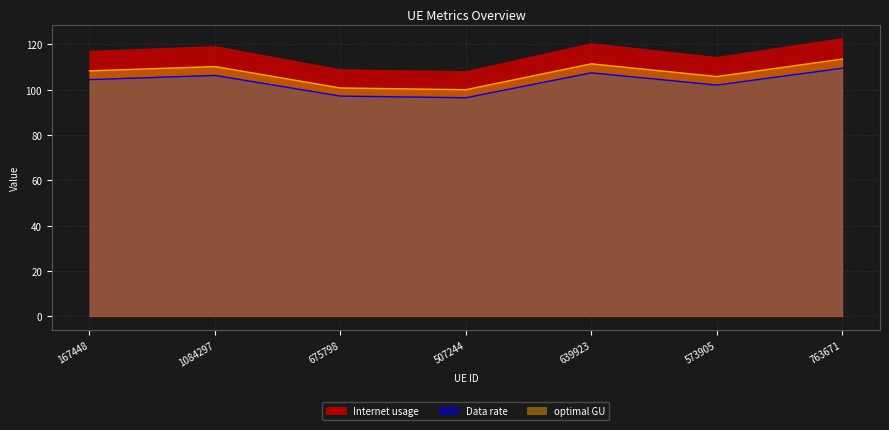

Which series has the largest total across all categories?

Internet usage